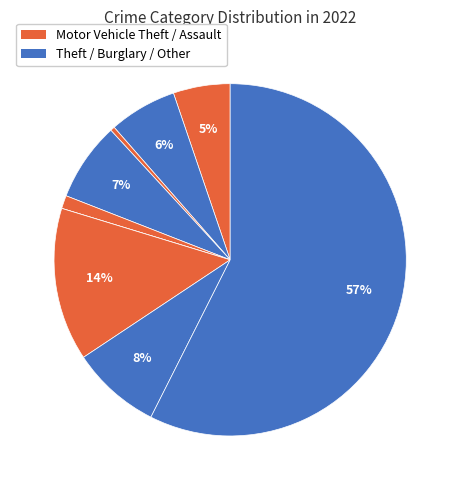

How many slices are in this pie chart?

9